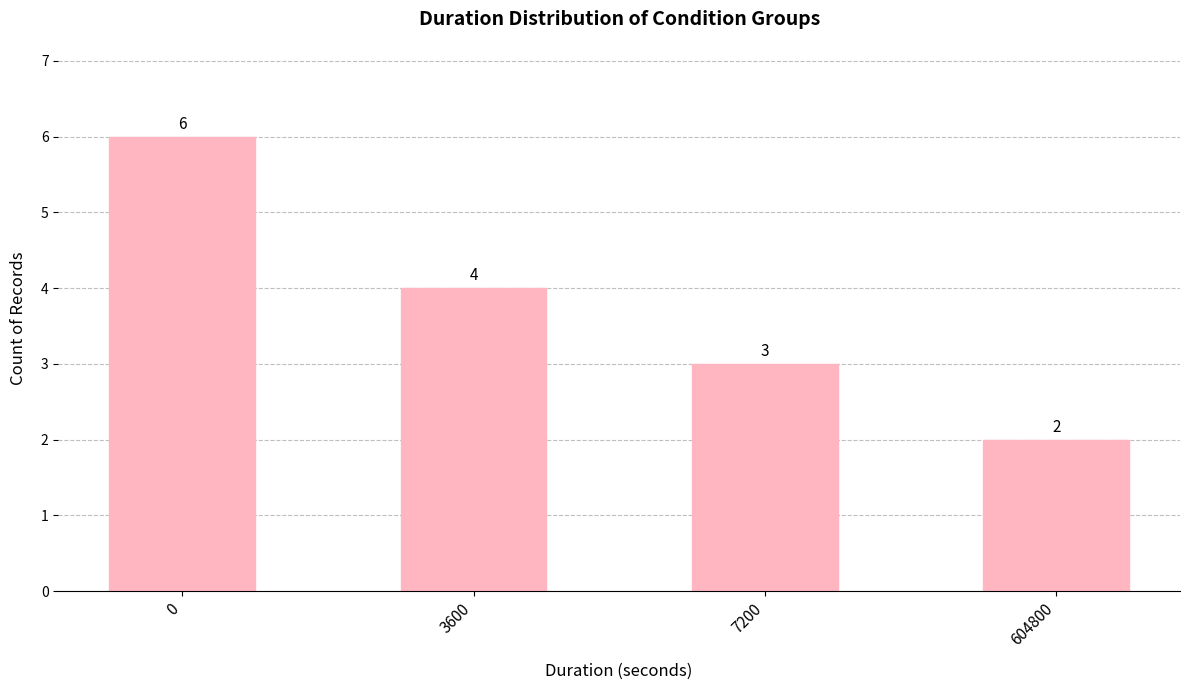

Rank the categories by value from lowest to highest.

604800, 7200, 3600, 0